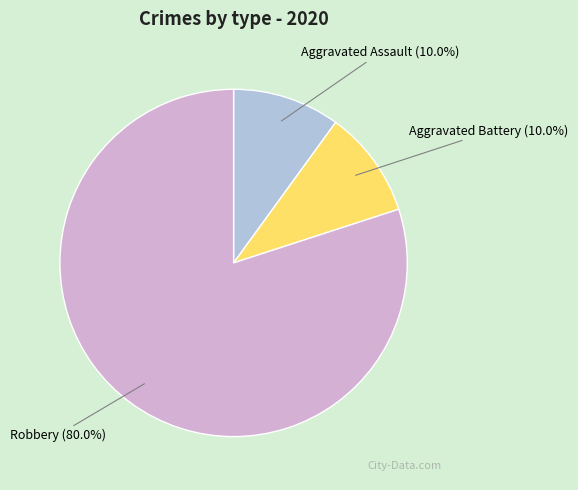

Is the sum of Robbery and Aggravated Assault greater than half?

Yes